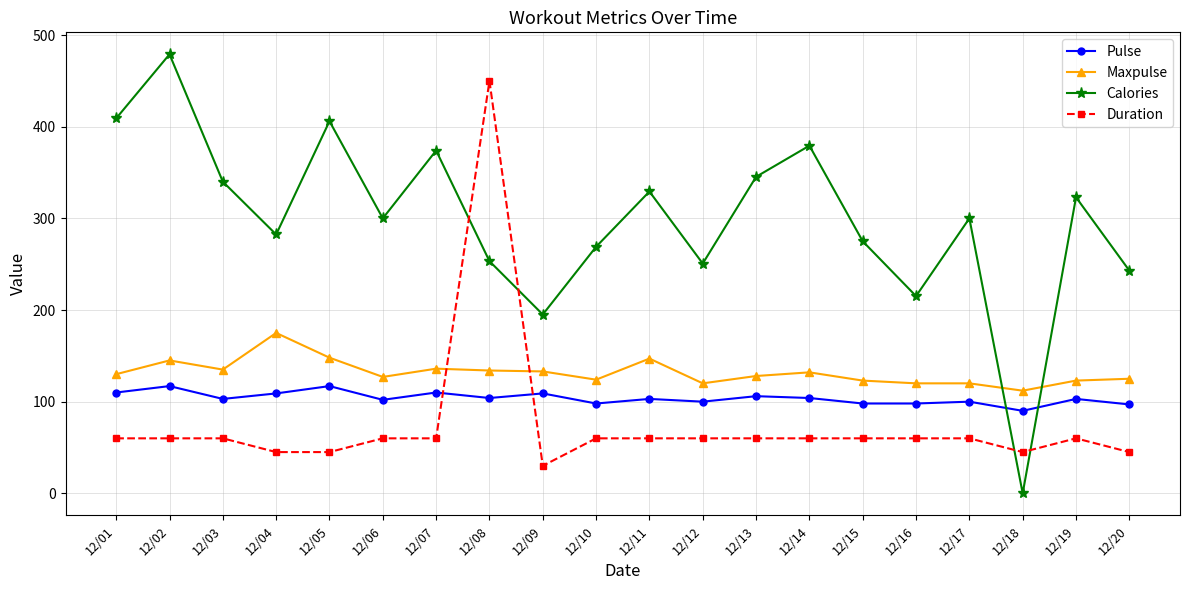

At 12/06, list the series in order from smallest to largest.

Duration, Pulse, Maxpulse, Calories